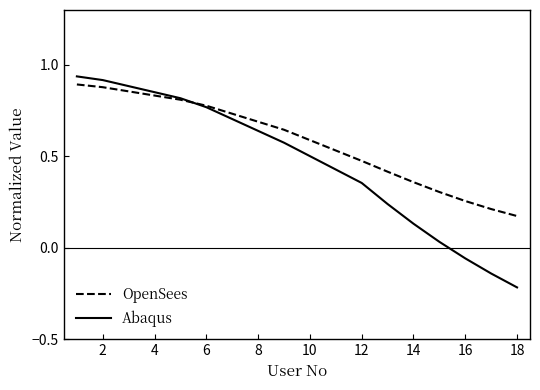

List the series in order of their overall mean, highest first.

OpenSees, Abaqus